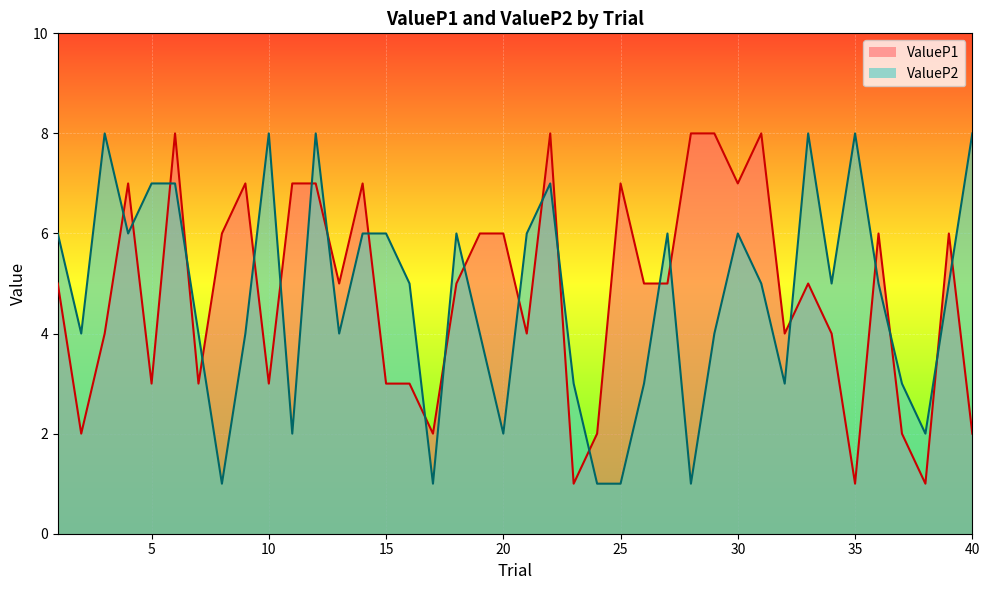

Reading left to right, list all the values displayed in this chart.

ValueP1: 1=5	2=2	3=4	4=7	5=3	6=8	7=3	8=6	9=7	10=3	11=7	12=7	13=5	14=7	15=3	16=3	17=2	18=5	19=6	20=6	21=4	22=8	23=1	24=2	25=7	26=5	27=5	28=8	29=8	30=7	31=8	32=4	33=5	34=4	35=1	36=6	37=2	38=1	39=6	40=2
ValueP2: 1=6	2=4	3=8	4=6	5=7	6=7	7=4	8=1	9=4	10=8	11=2	12=8	13=4	14=6	15=6	16=5	17=1	18=6	19=4	20=2	21=6	22=7	23=3	24=1	25=1	26=3	27=6	28=1	29=4	30=6	31=5	32=3	33=8	34=5	35=8	36=5	37=3	38=2	39=5	40=8